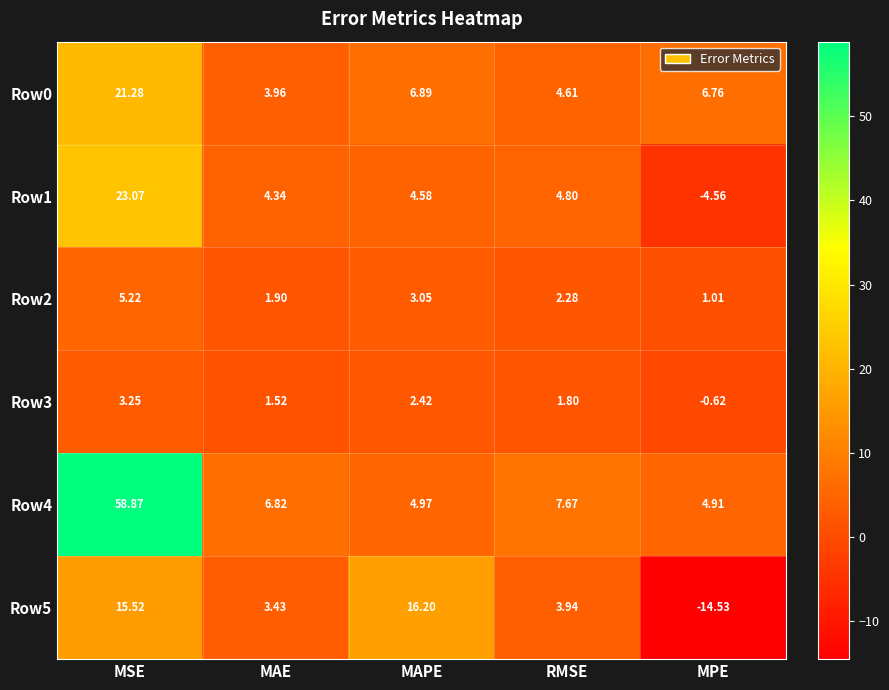

Which label corresponds to the smallest value in the chart?

MPE